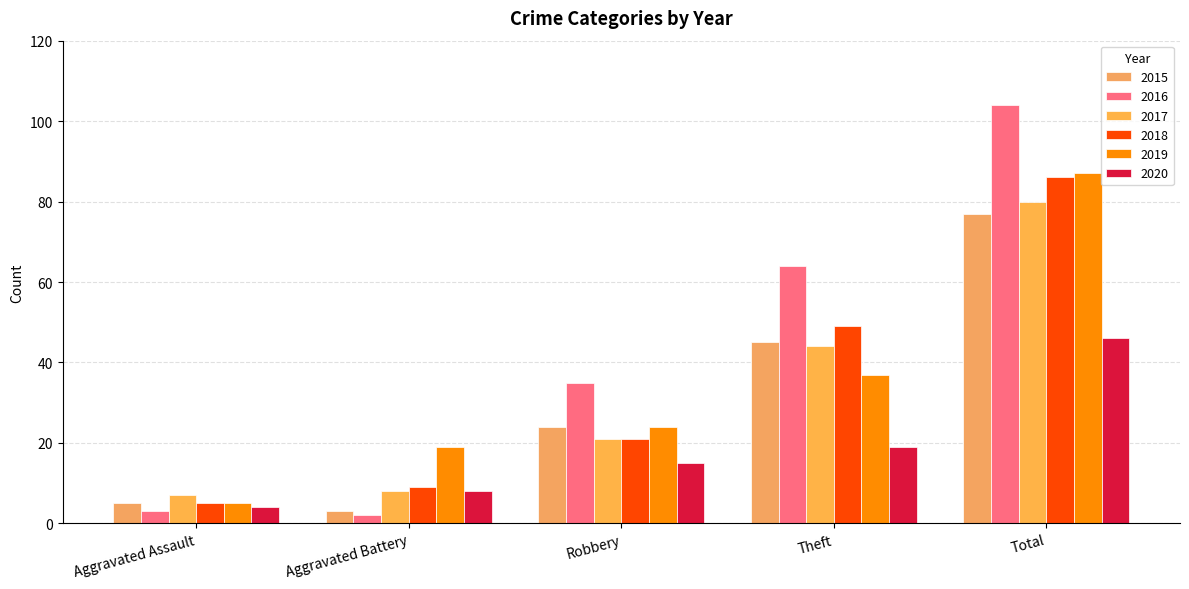

What is the value of the 2019 bar at the 4th from the left?

37